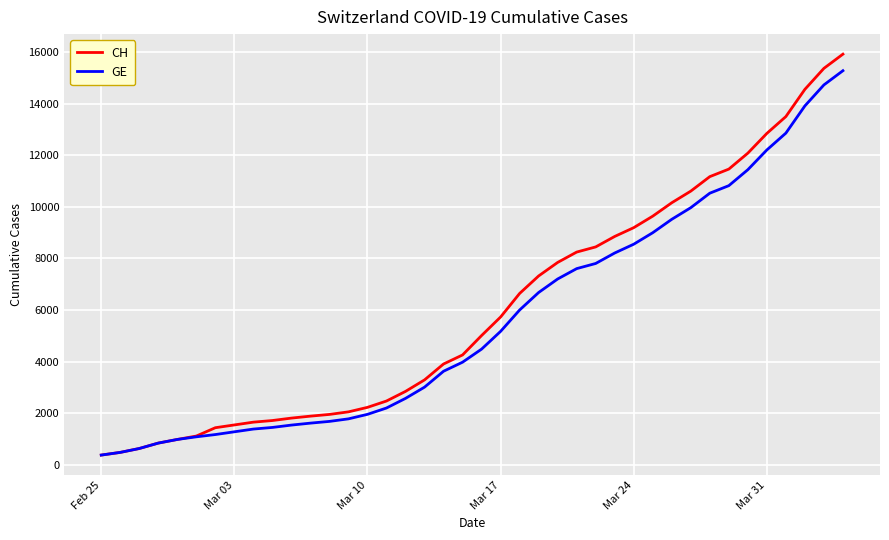

At how many categories does at least one series exceed 2677?

24